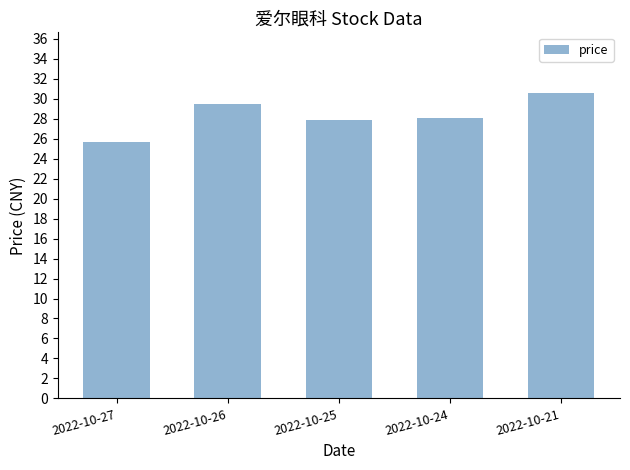

How many values are between 27 and 29?

2